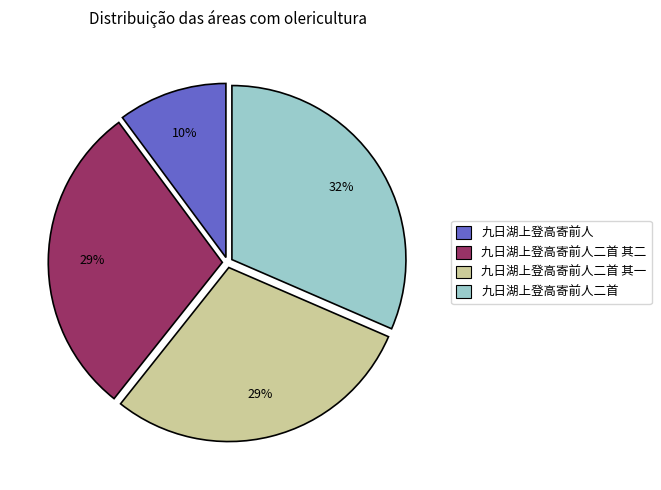

Is there a majority slice in this chart?

No